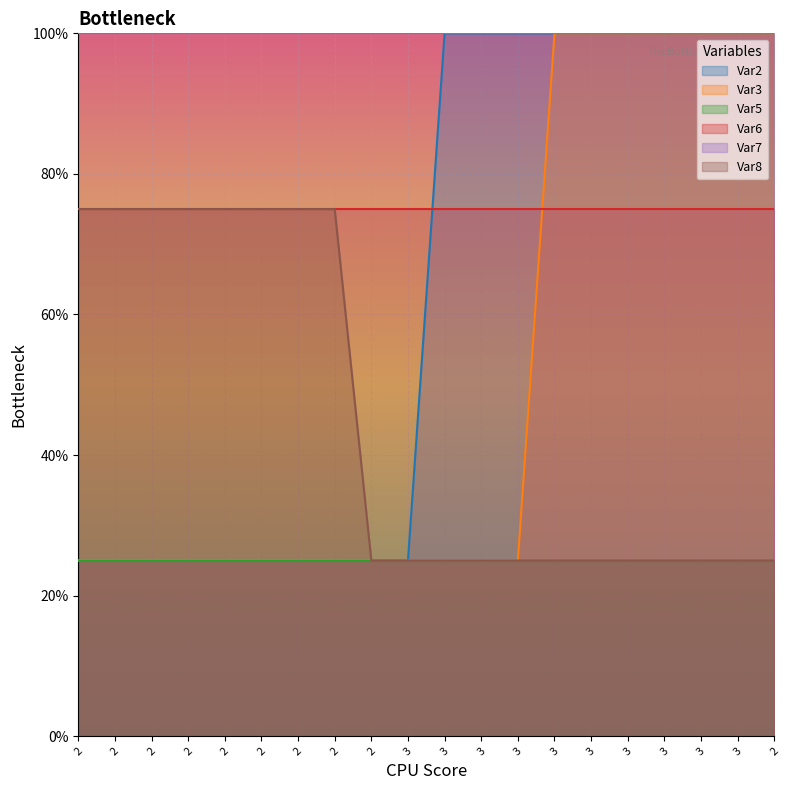

True or false: Var2 has more than 2 points higher than both neighbors.

False